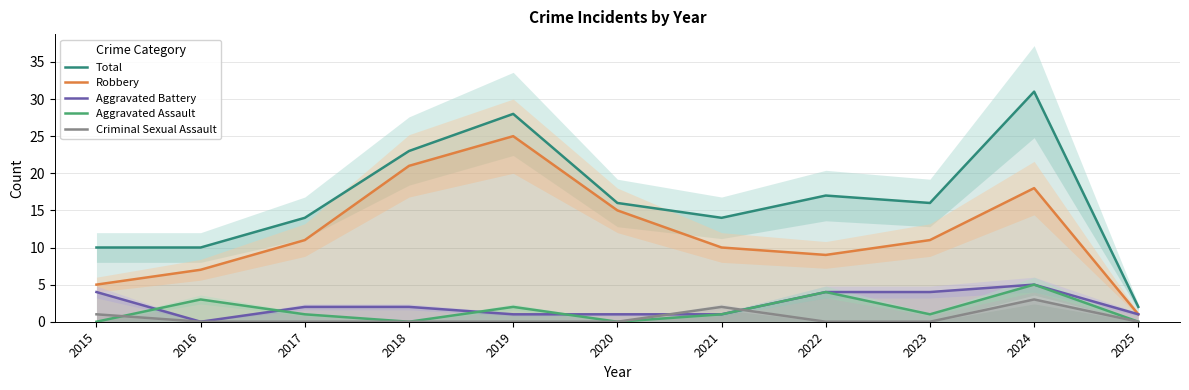

True or false: Robbery and Aggravated Battery intersect in this chart.

False